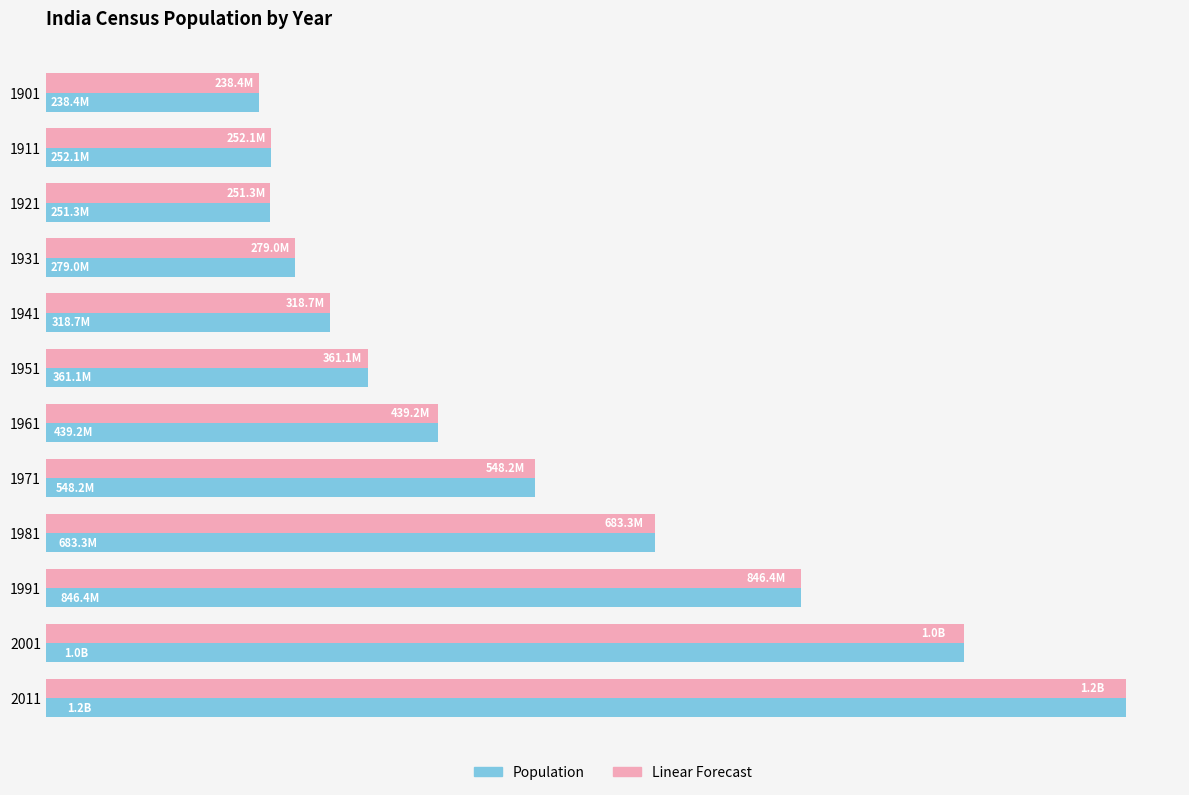

Where is Population nearest to the value 724625652?

1981